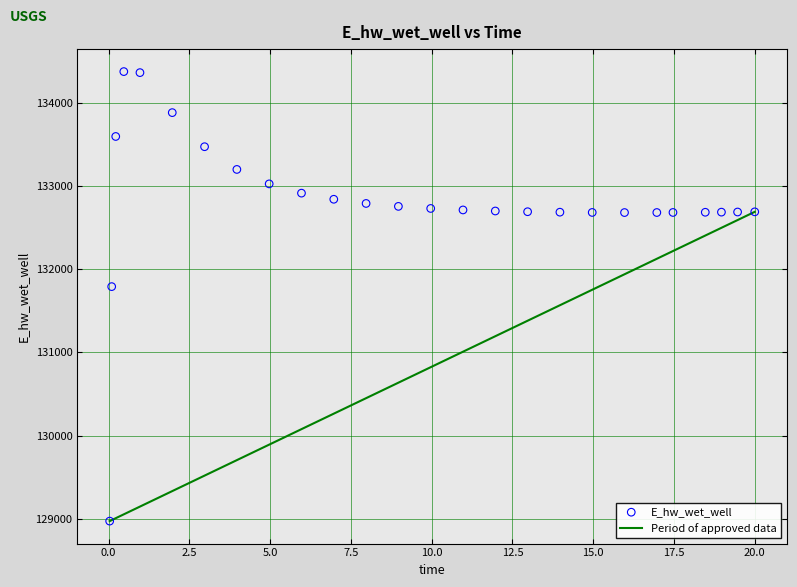

What is the range of X values (max minus min)?

20.0